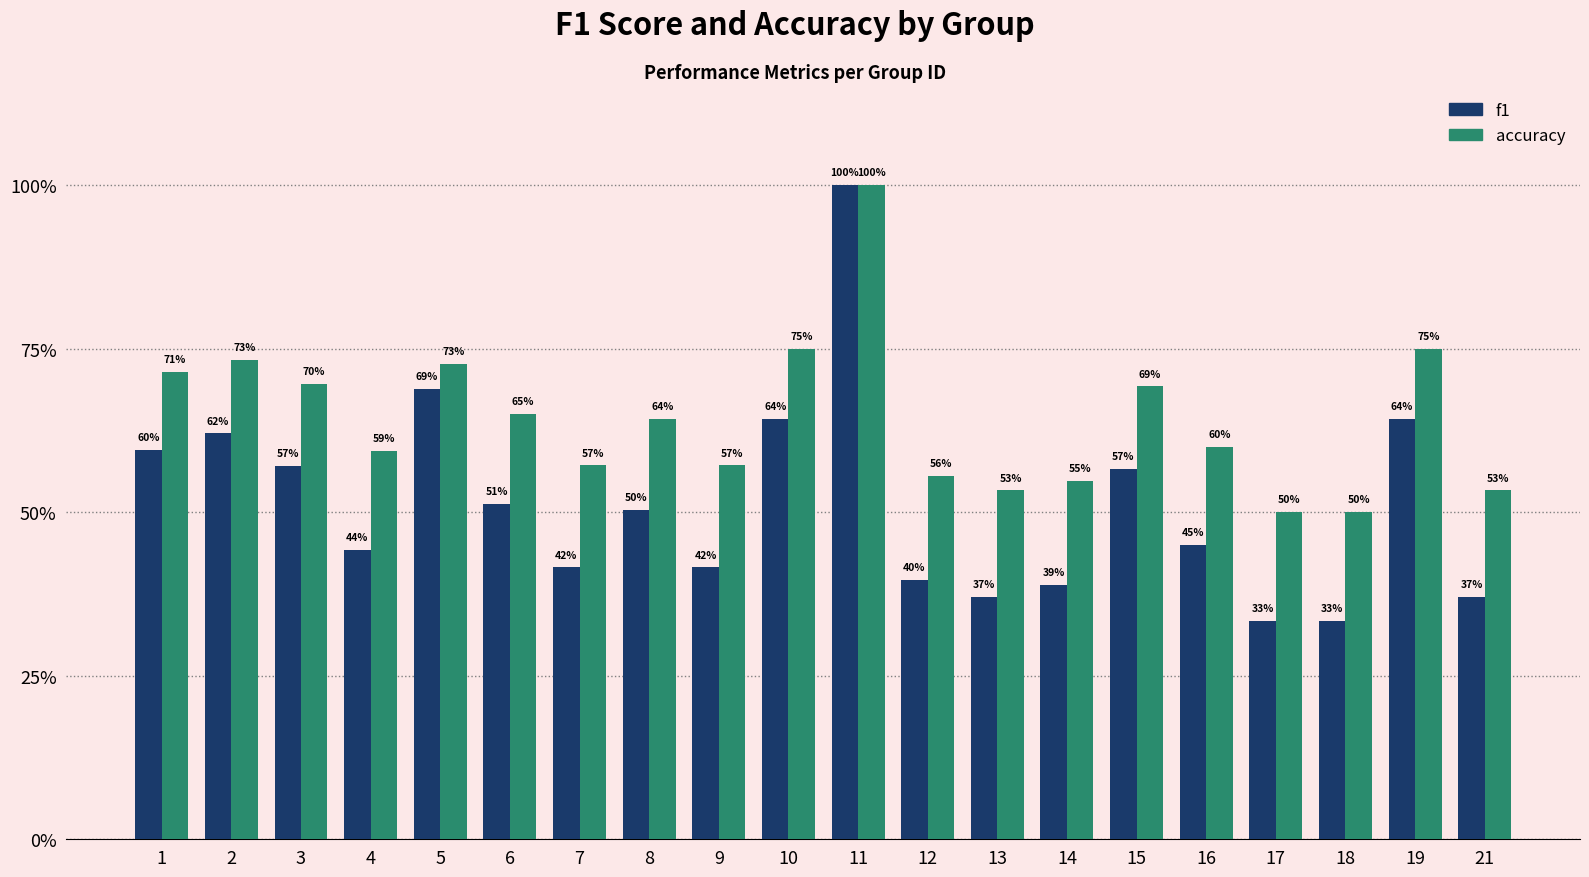

Are the bars horizontal?

No